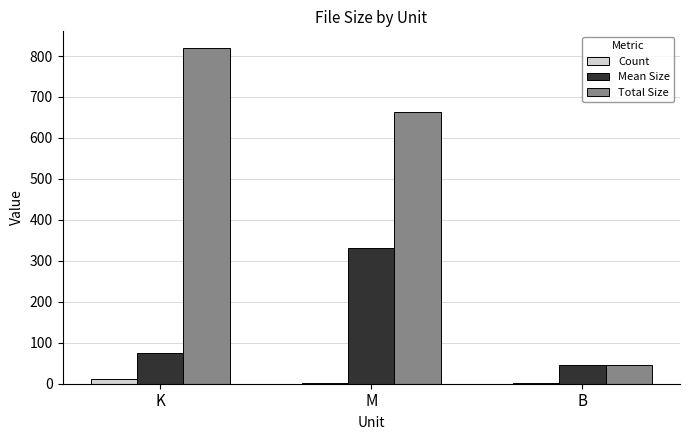

What is the sum of all Mean Size values?

450.6